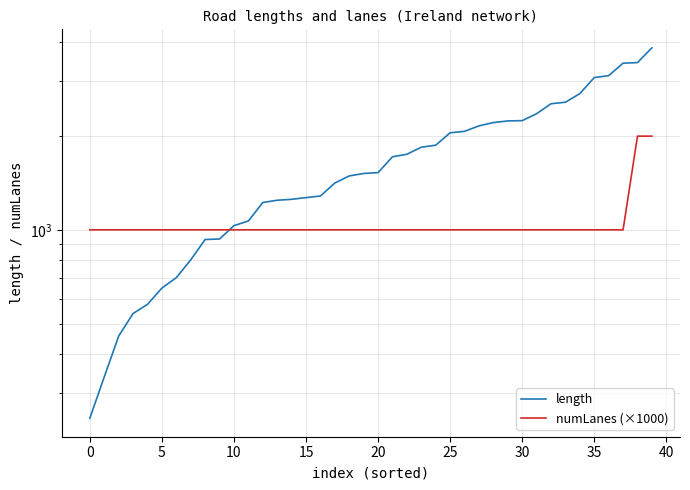

What is the sum of all numLanes (×1000) values?

42000.0